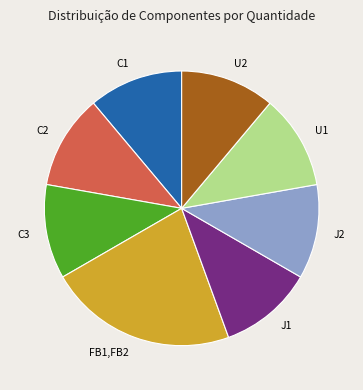

Approximately how many times larger is the value at C2 compared to C1?

1.0